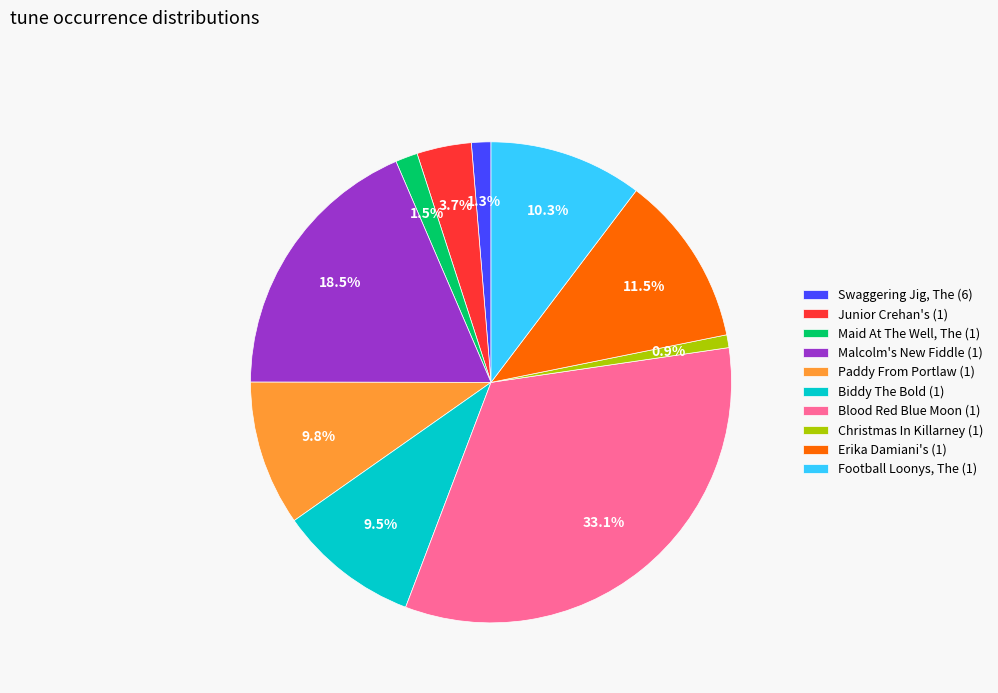

How many segments does this pie chart have?

10